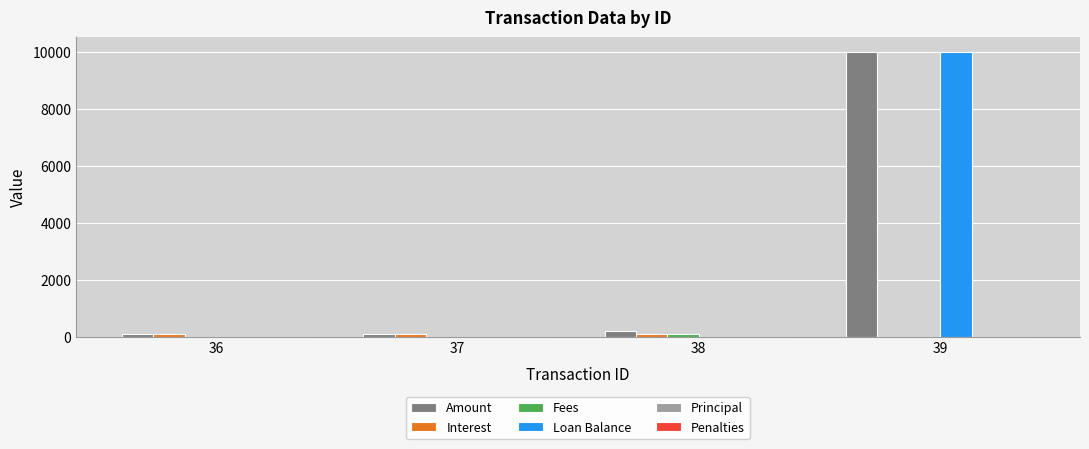

Between 38 and 39, which series saw the biggest shift?

Loan Balance